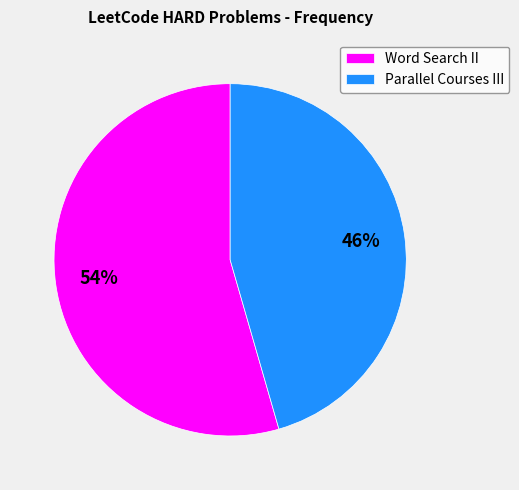

Does Word Search II account for over 50% of the chart?

Yes